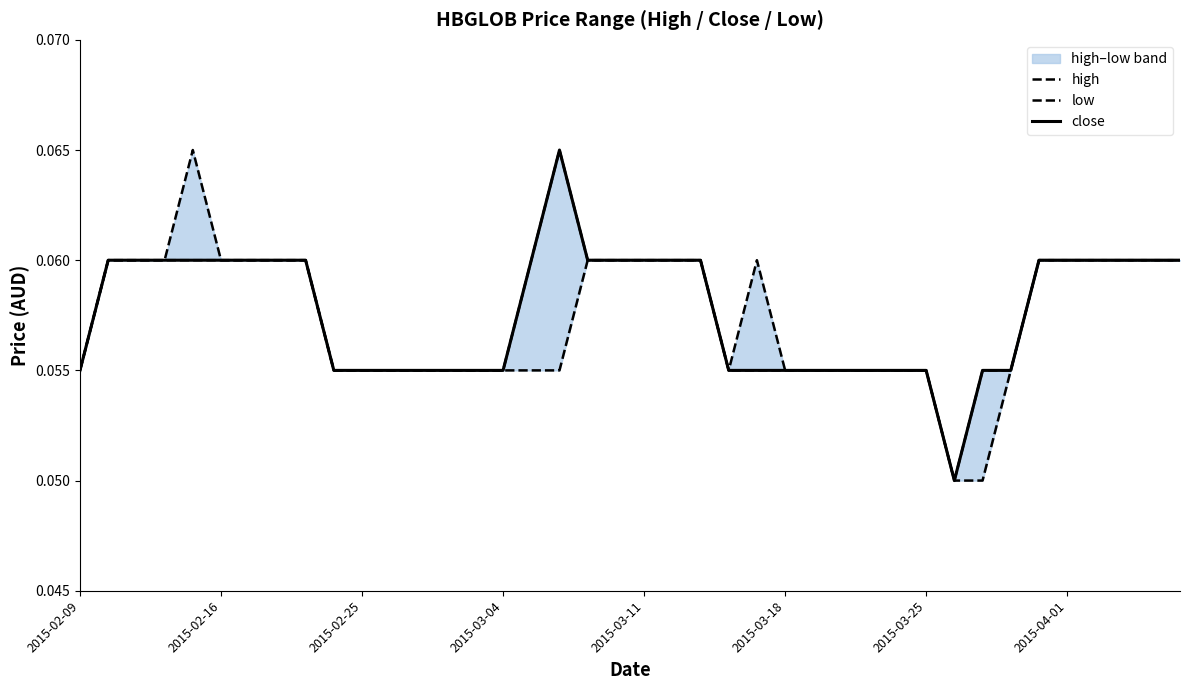

Between 9 and 32, which is larger?

9